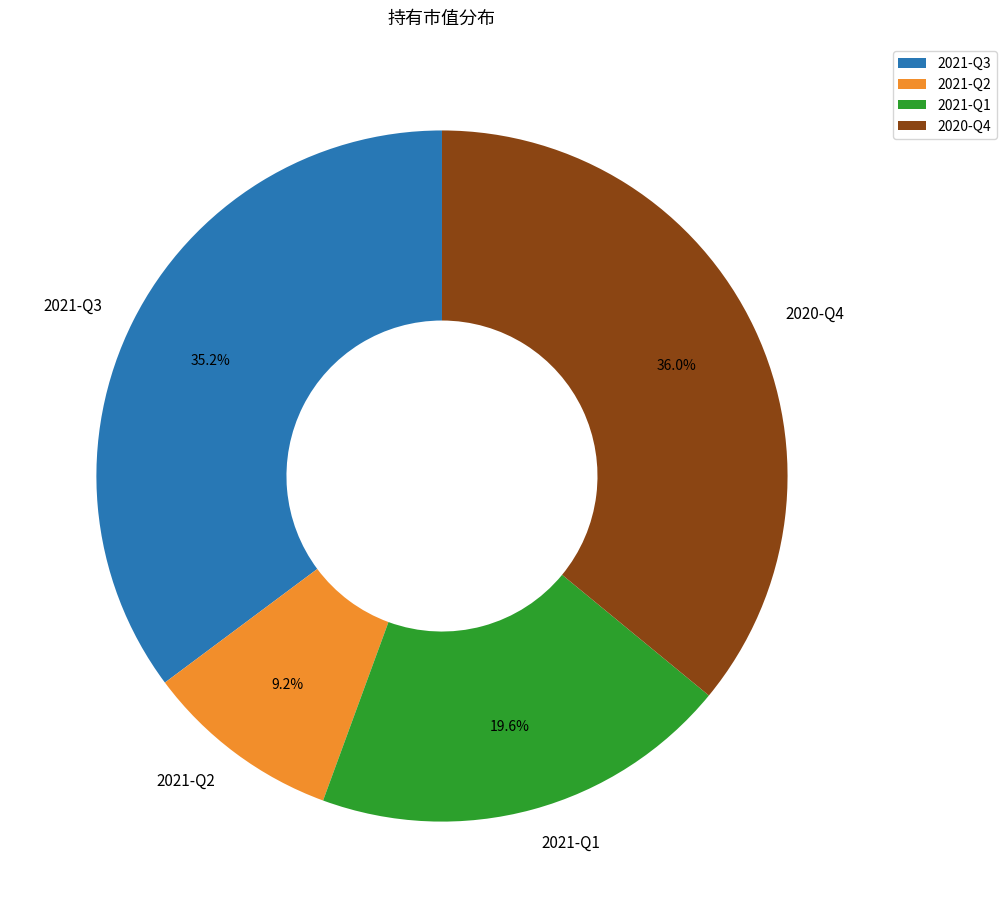

Which slice is the largest?

2020-Q4